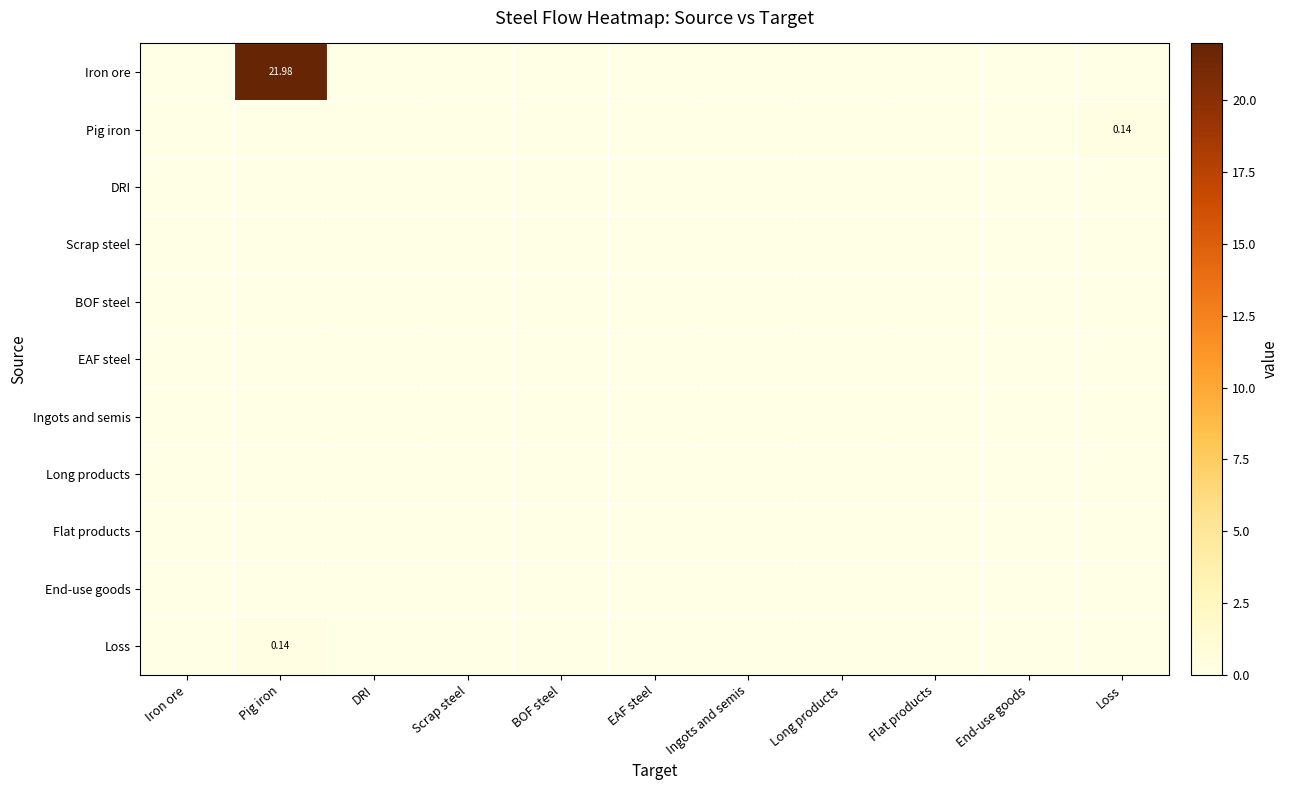

What is the maximum value shown in the chart?

22.0